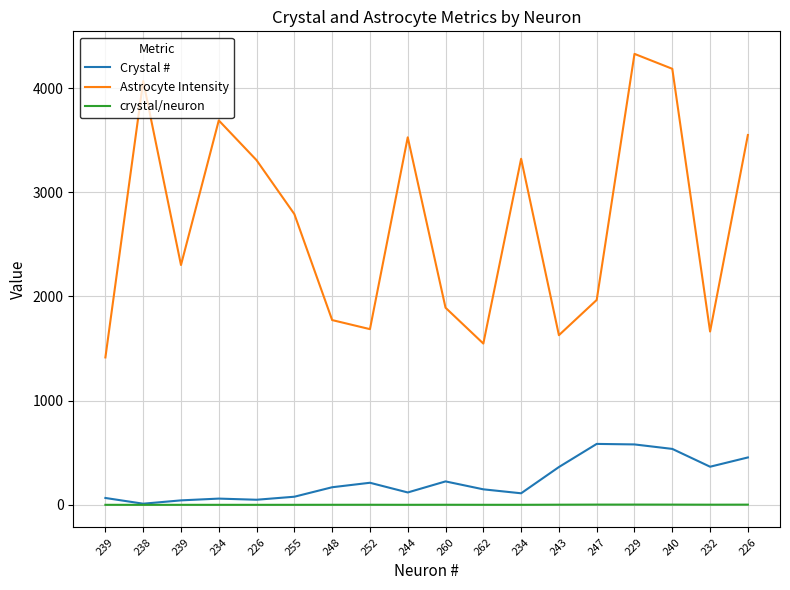

The value of crystal/neuron at 239 is 0.1. True or false?

False